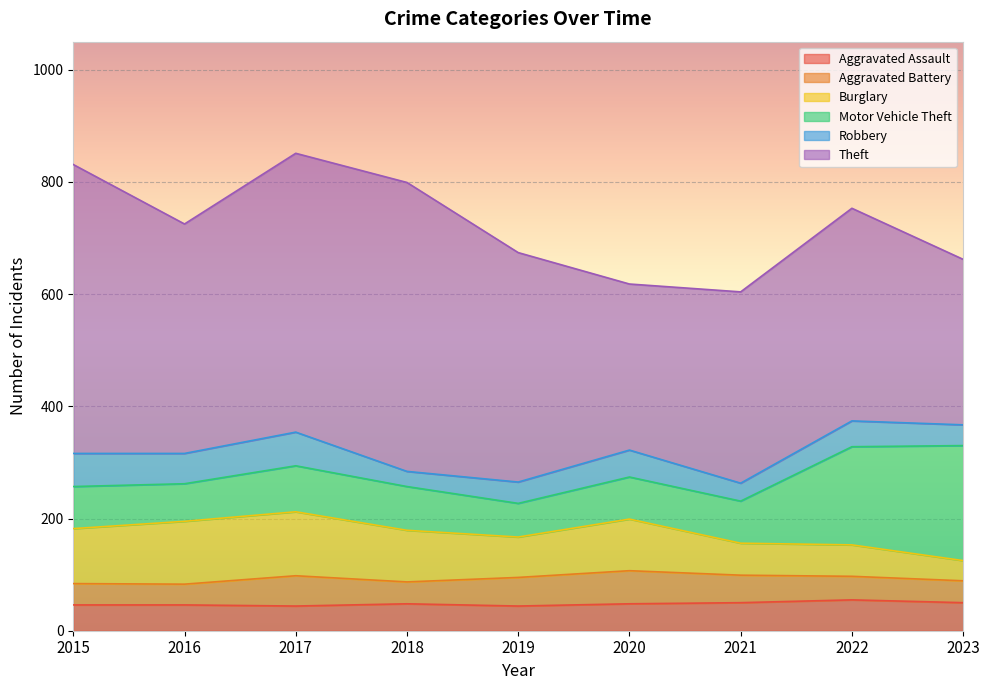

Rank the series by their maximum value, from highest to lowest.

Theft, Motor Vehicle Theft, Burglary, Robbery, Aggravated Battery, Aggravated Assault